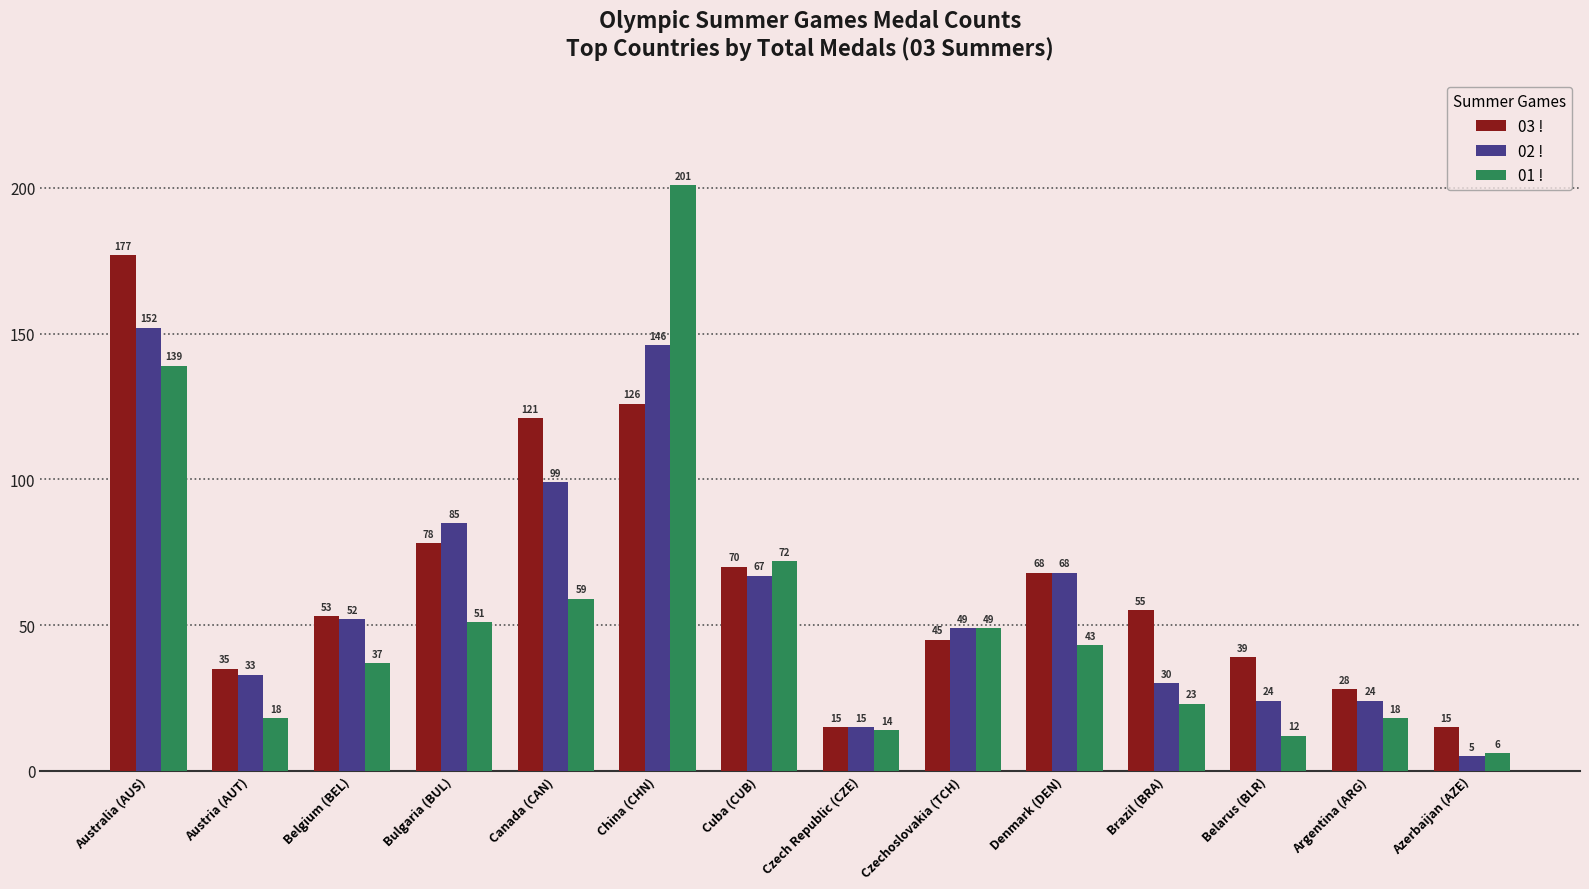

List the series in order of their peak value, lowest first.

02 !, 03 !, 01 !